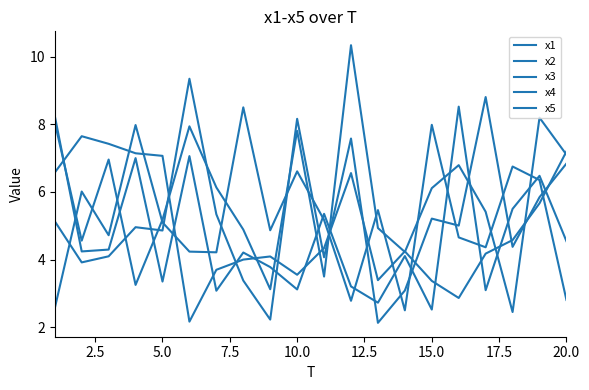

Does the chart have visible grid lines?

No